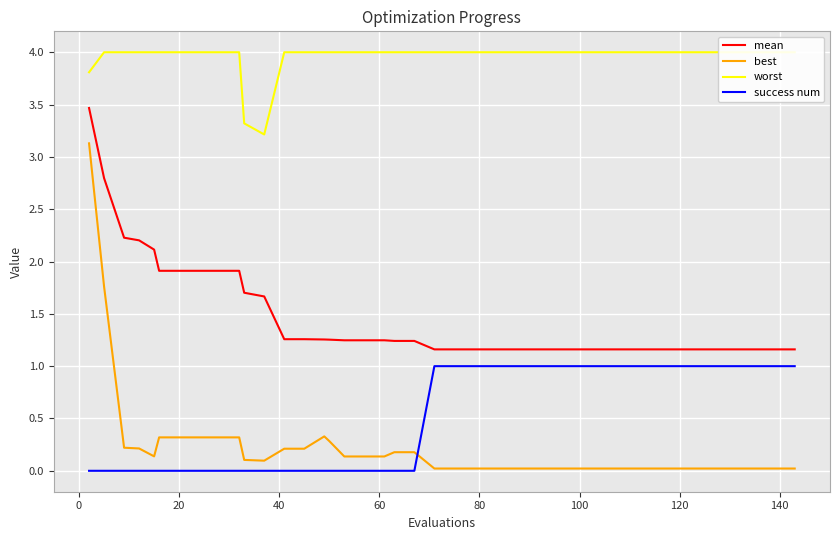

What is the difference between the maximum and minimum values in the worst series?

0.8